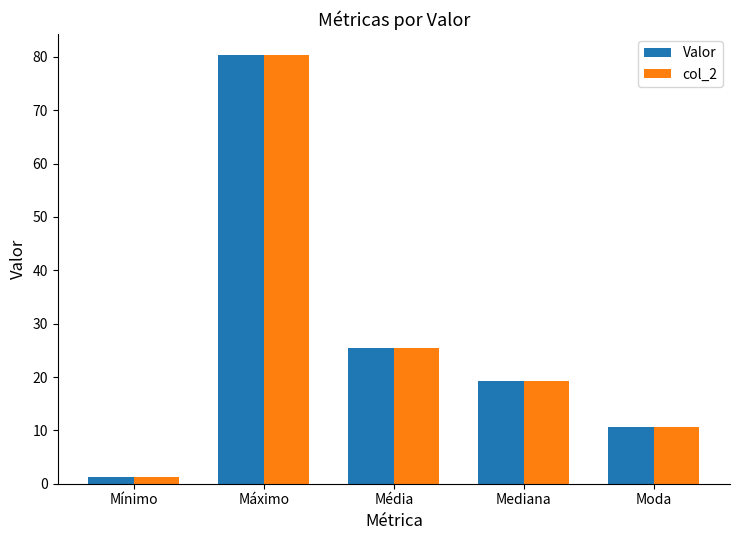

At which category is the sum across all series the highest?

Máximo